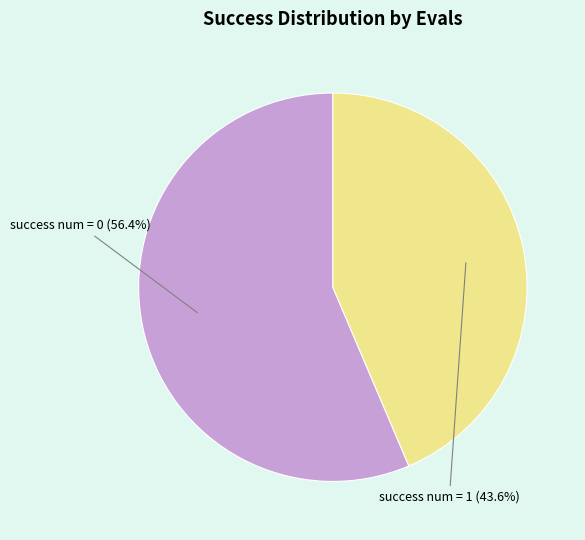

Does any single category account for the majority?

Yes